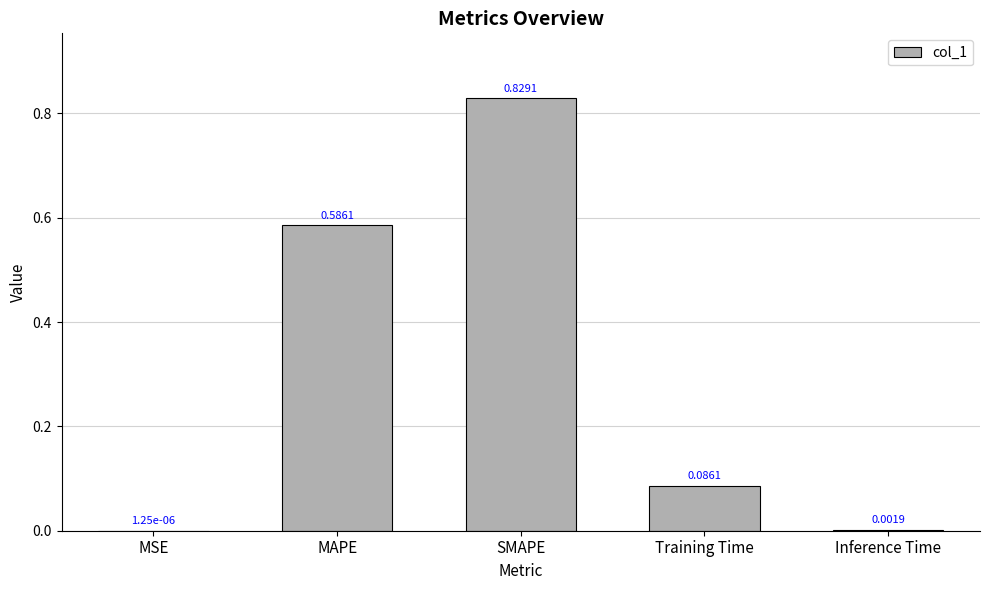

Where is the data nearest to the value 0?

MSE